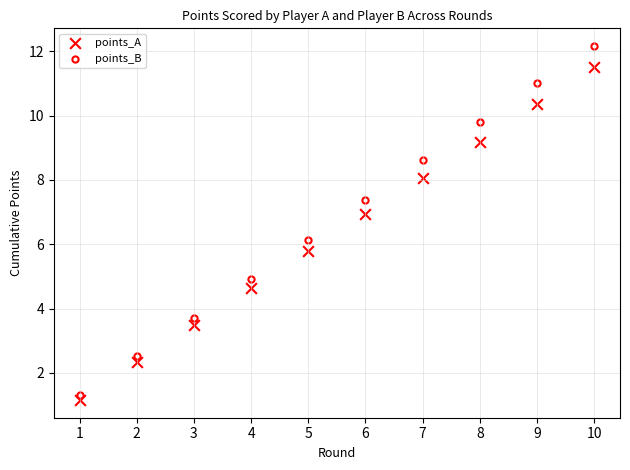

Across all data points, what is the range of Y values (max minus min)?

11.0